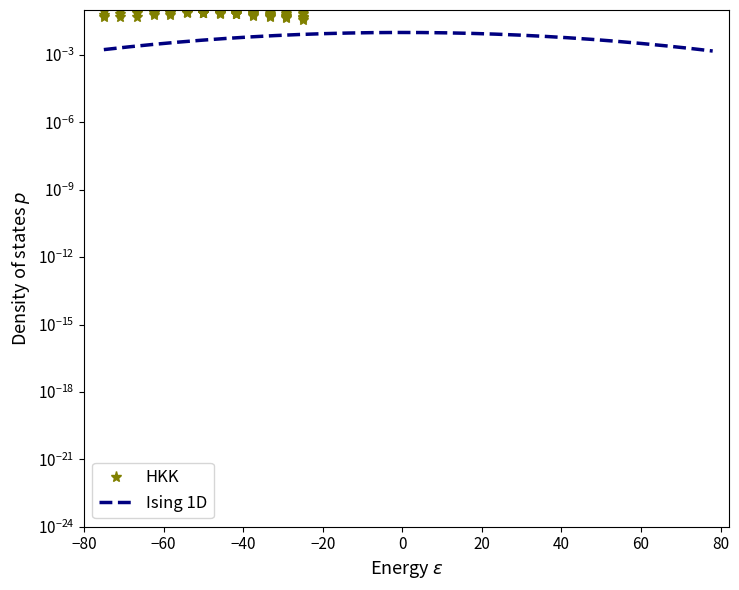

How many HKK values are between 0 and 1?

13